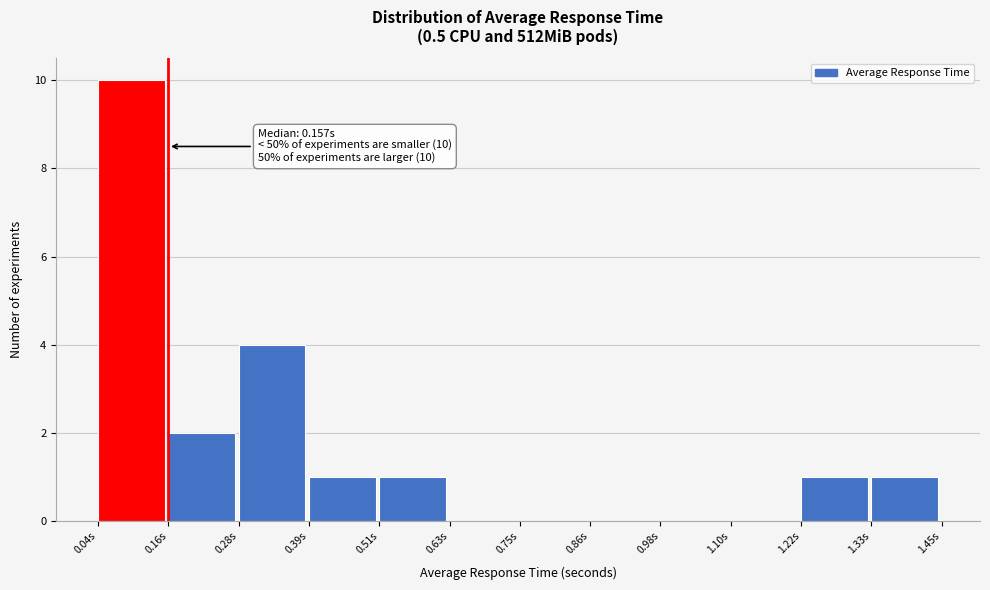

Over which range of the x-axis is the bar tallest?

0.04 to 0.16